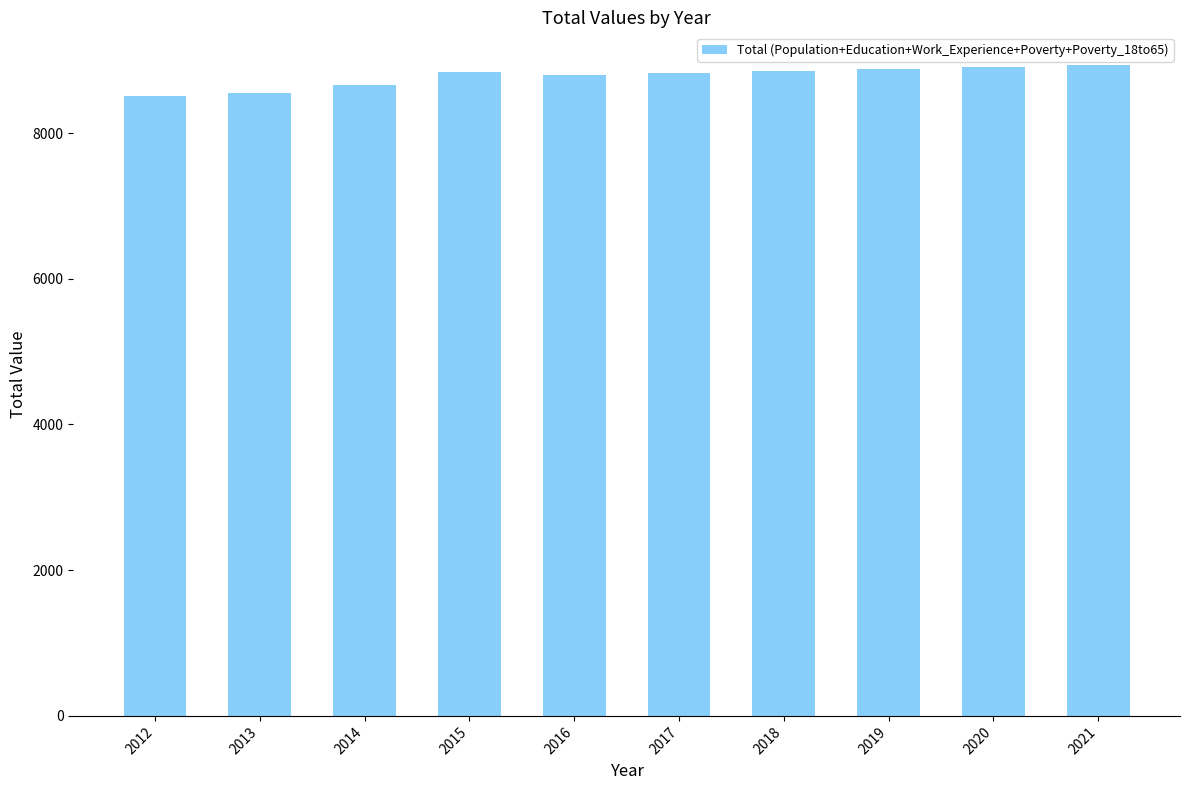

True or false: the data shows 12510 at 2017.

False